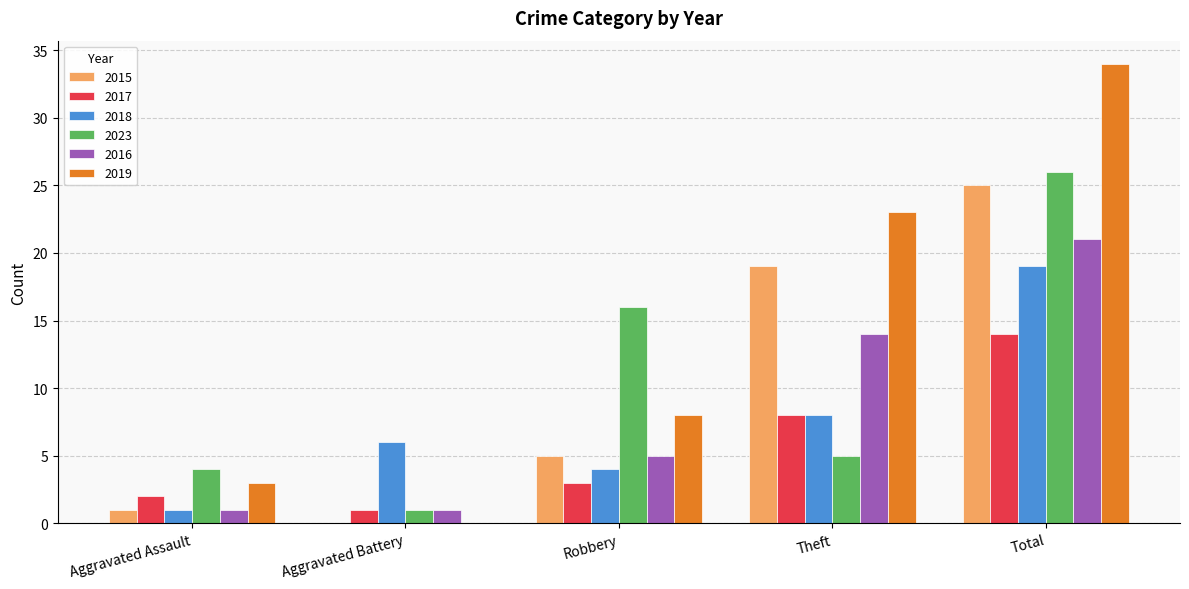

Is the value of 2023 at Robbery greater than the value of 2016 at Aggravated Assault?

Yes